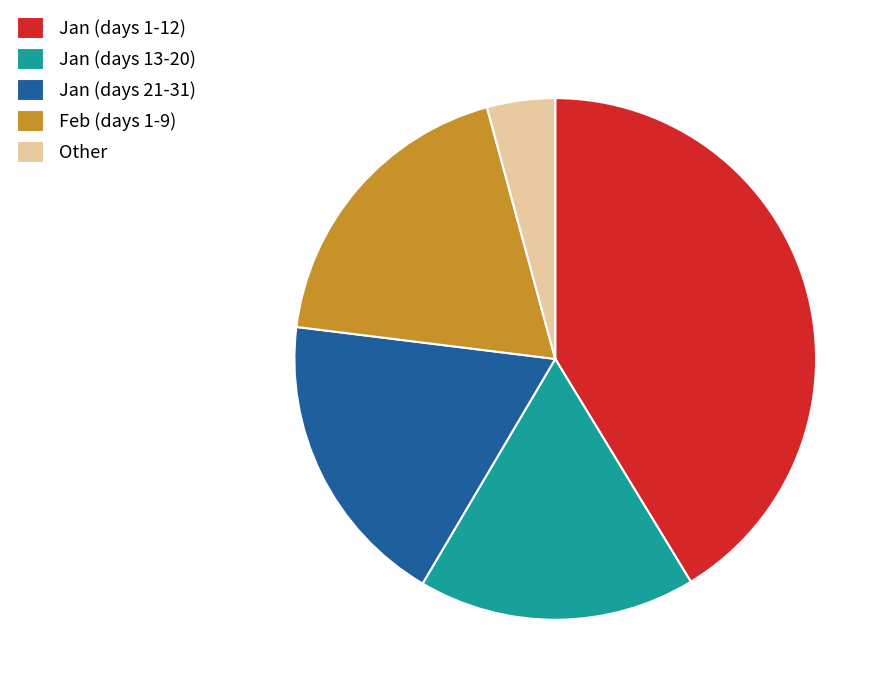

Does Jan (days 13-20) account for over 50% of the chart?

No